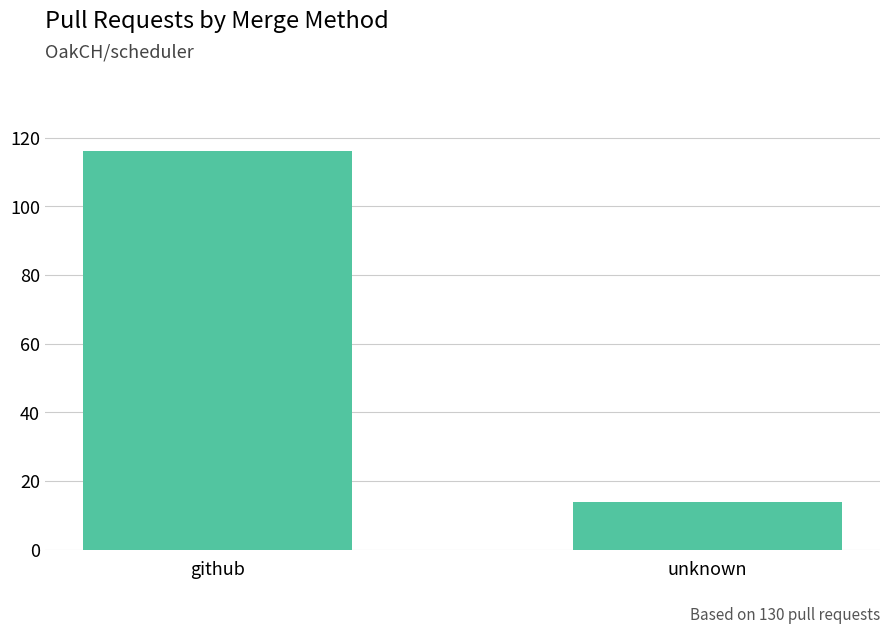

Count the values in the range 14 to 116.

2